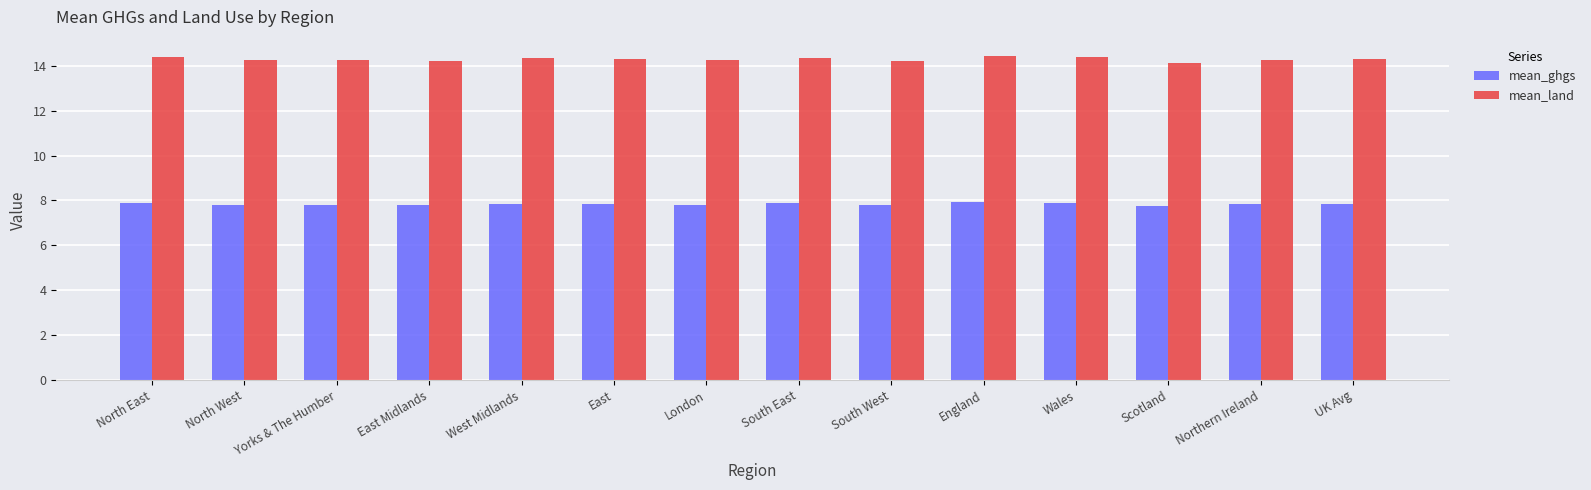

Which series changed the most between East Midlands and England?

mean_land